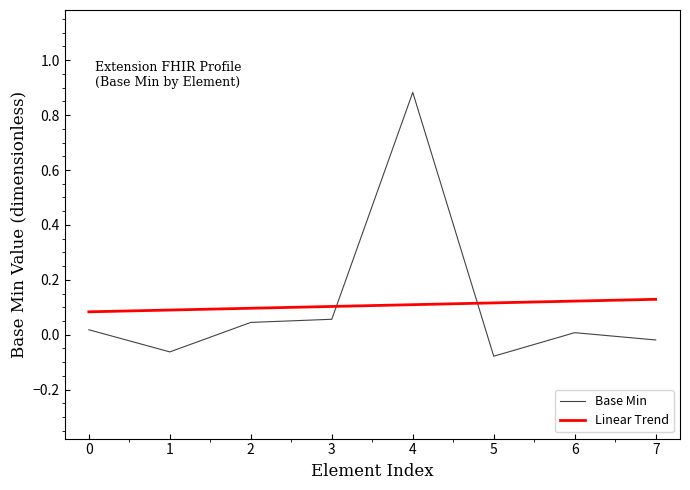

Is it true that Base Min equals 0.6 at 4?

False